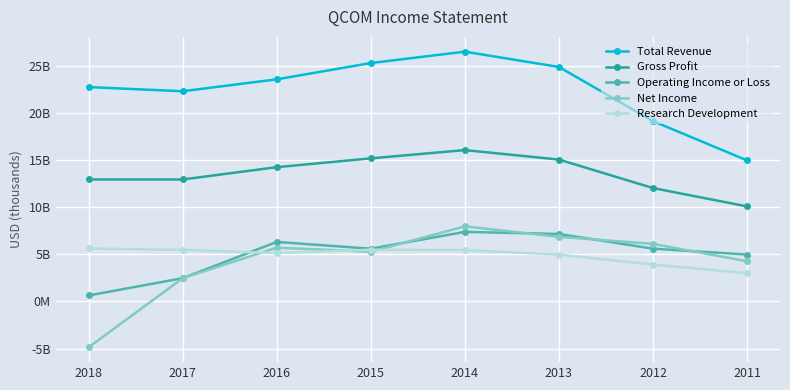

How many interior local peaks does the Gross Profit series have?

1